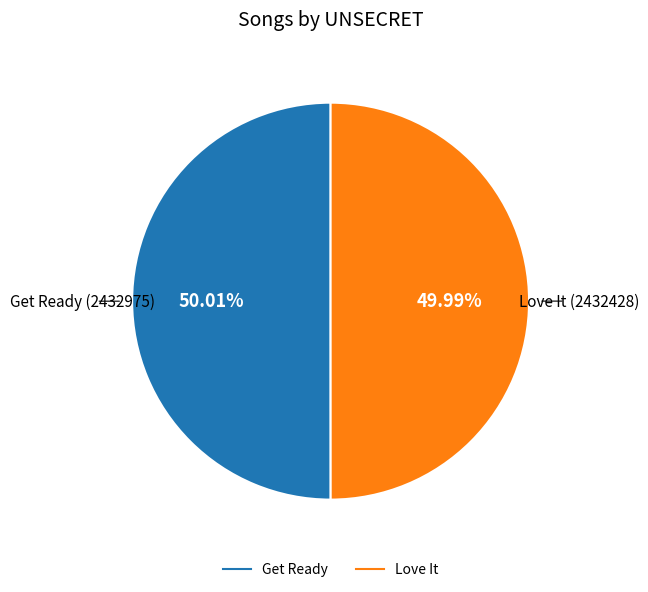

Is there a majority slice in this chart?

Yes